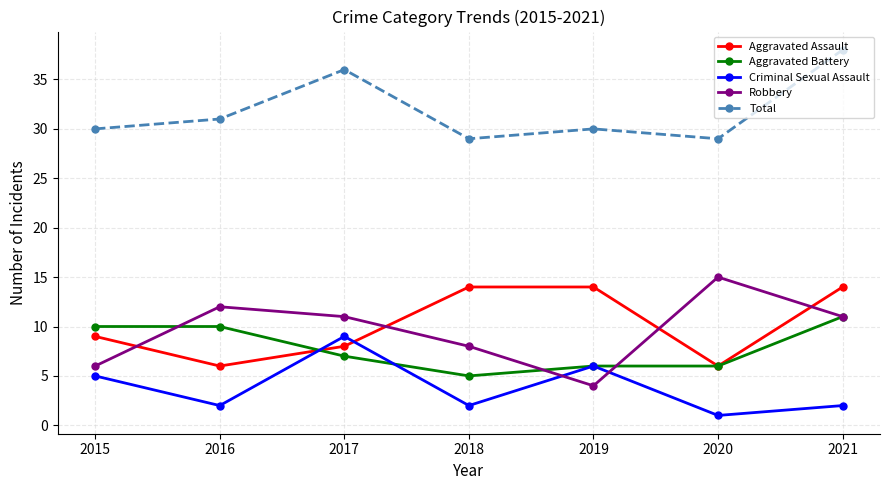

After their last crossing, which series has the higher values: Aggravated Assault or Criminal Sexual Assault?

Aggravated Assault